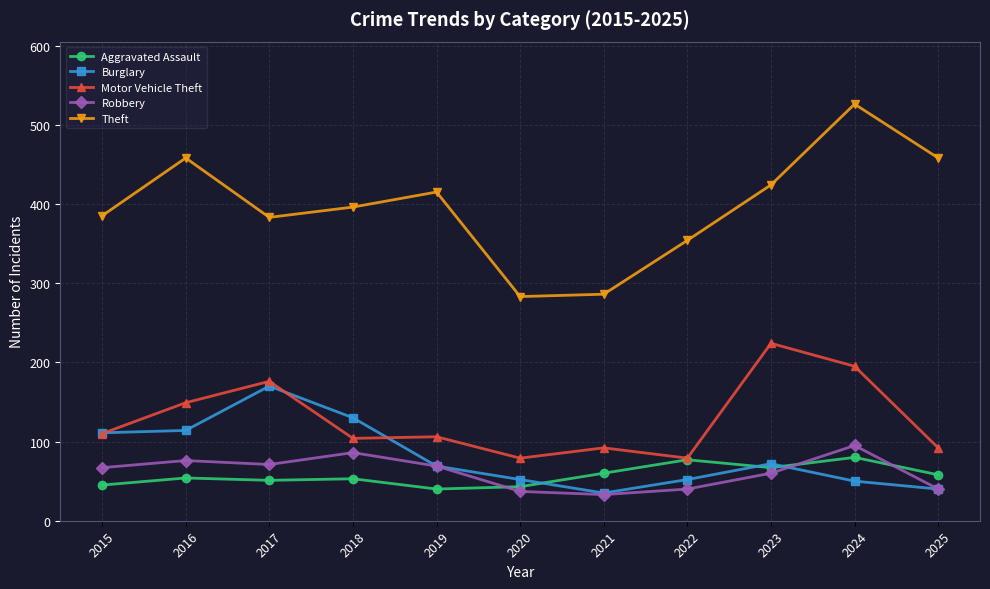

At which label does Motor Vehicle Theft reach its peak?

2023